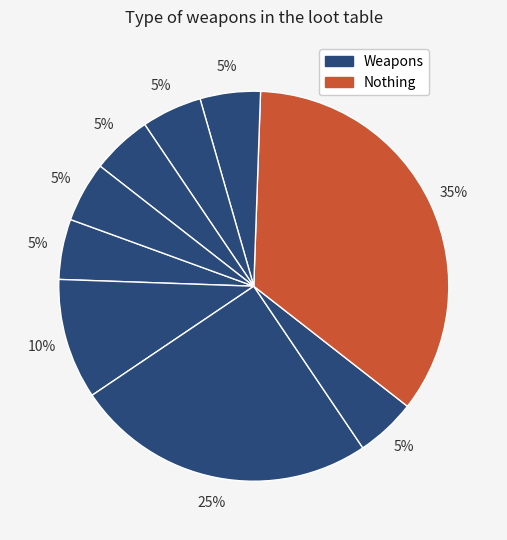

How many slices are in this pie chart?

9